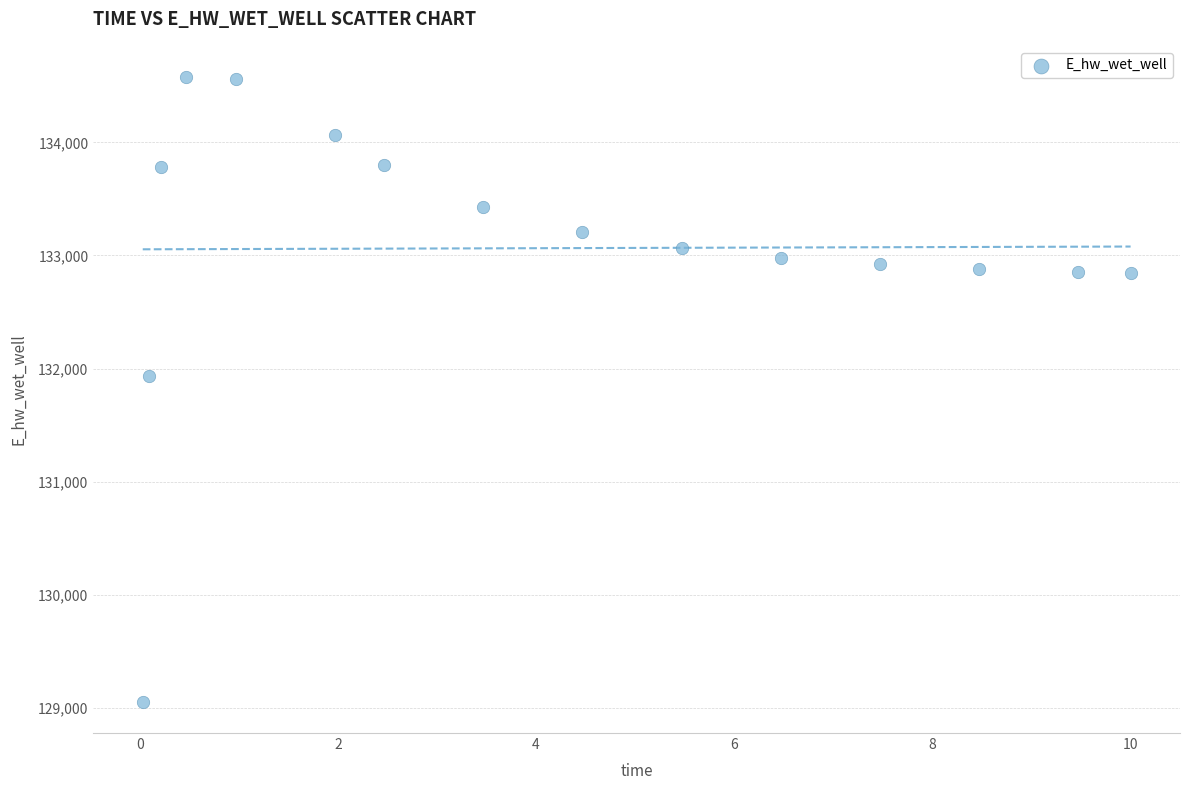

What is the range of Y values (max minus min)?

5526.5